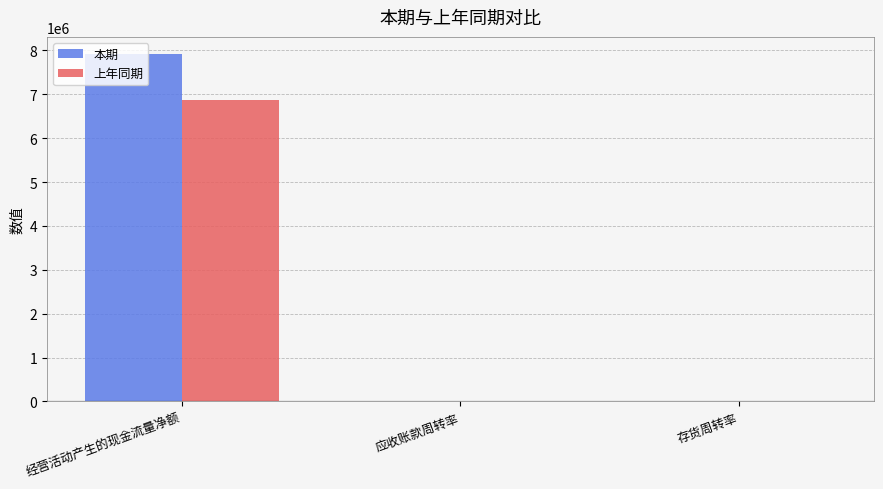

What is the sum of the 上年同期 values at 存货周转率 and 应收账款周转率?

9.9